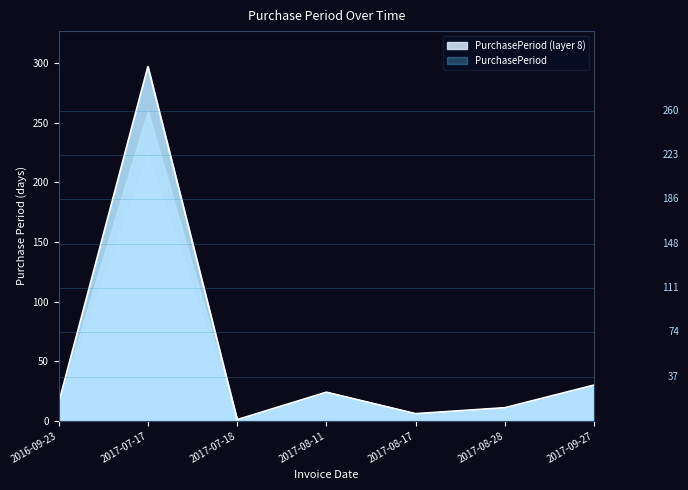

How many points are higher than both their immediate neighbors (excluding endpoints)?

2